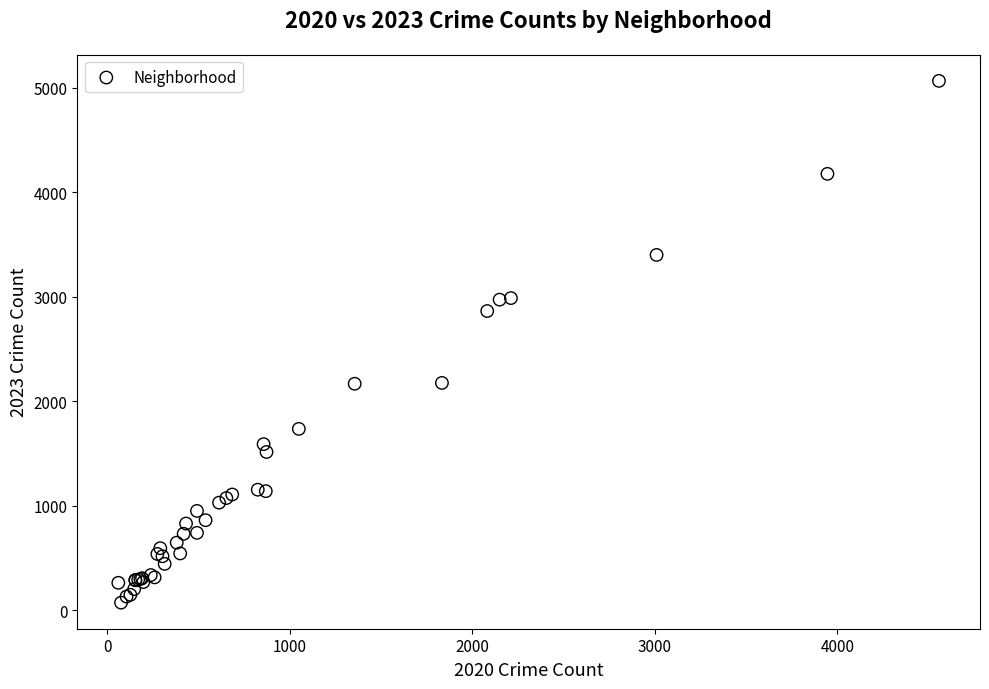

What Y value in the scatter plot is closest to 2568?

2862